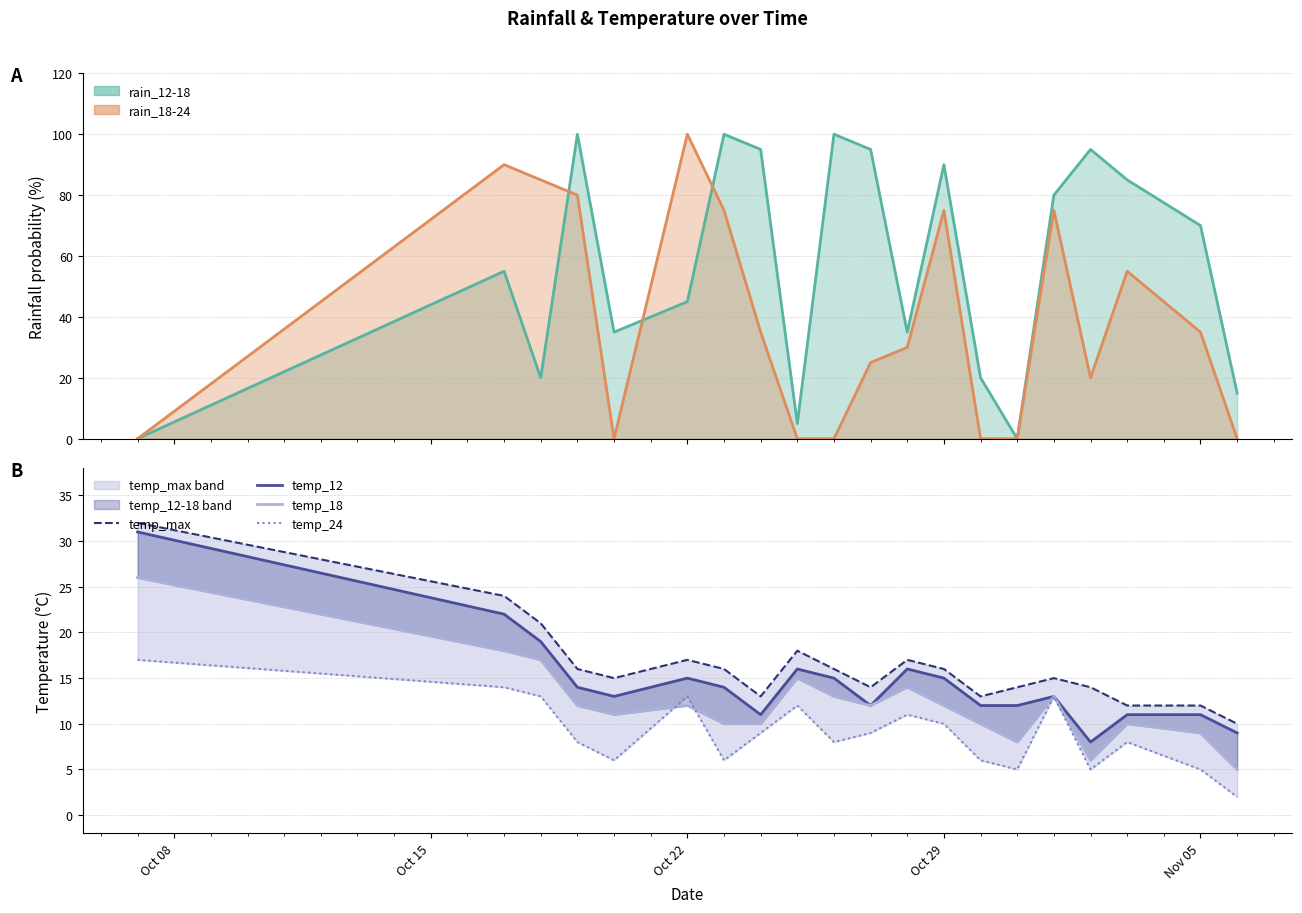

Is it true that temp_24 equals 4 at Nov 05?

False